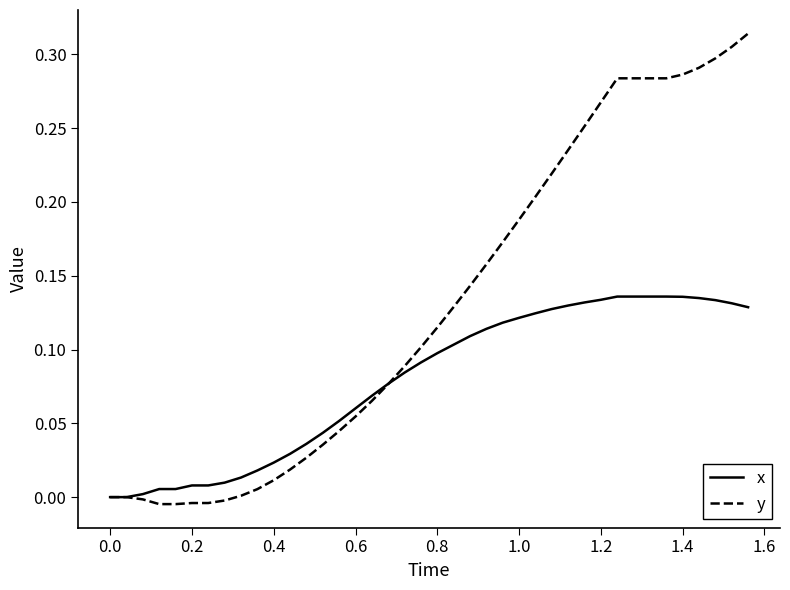

List the series in order of their overall mean, lowest first.

x, y